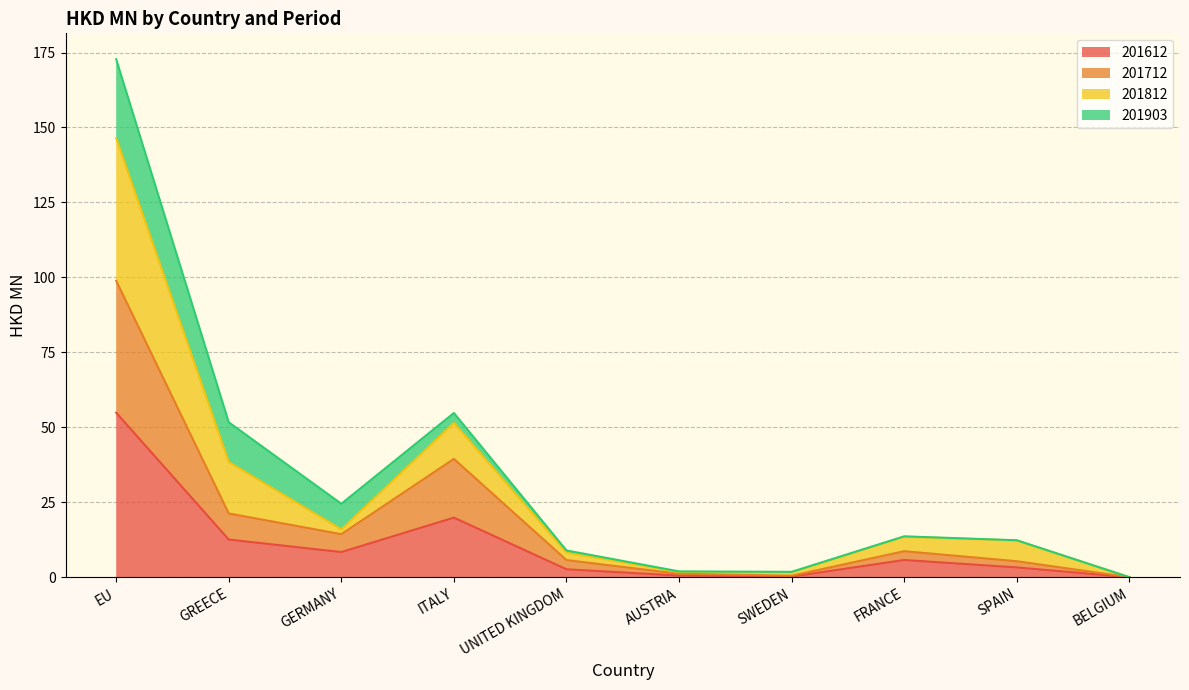

Is it true that 201612 equals 22.3 at GREECE?

False